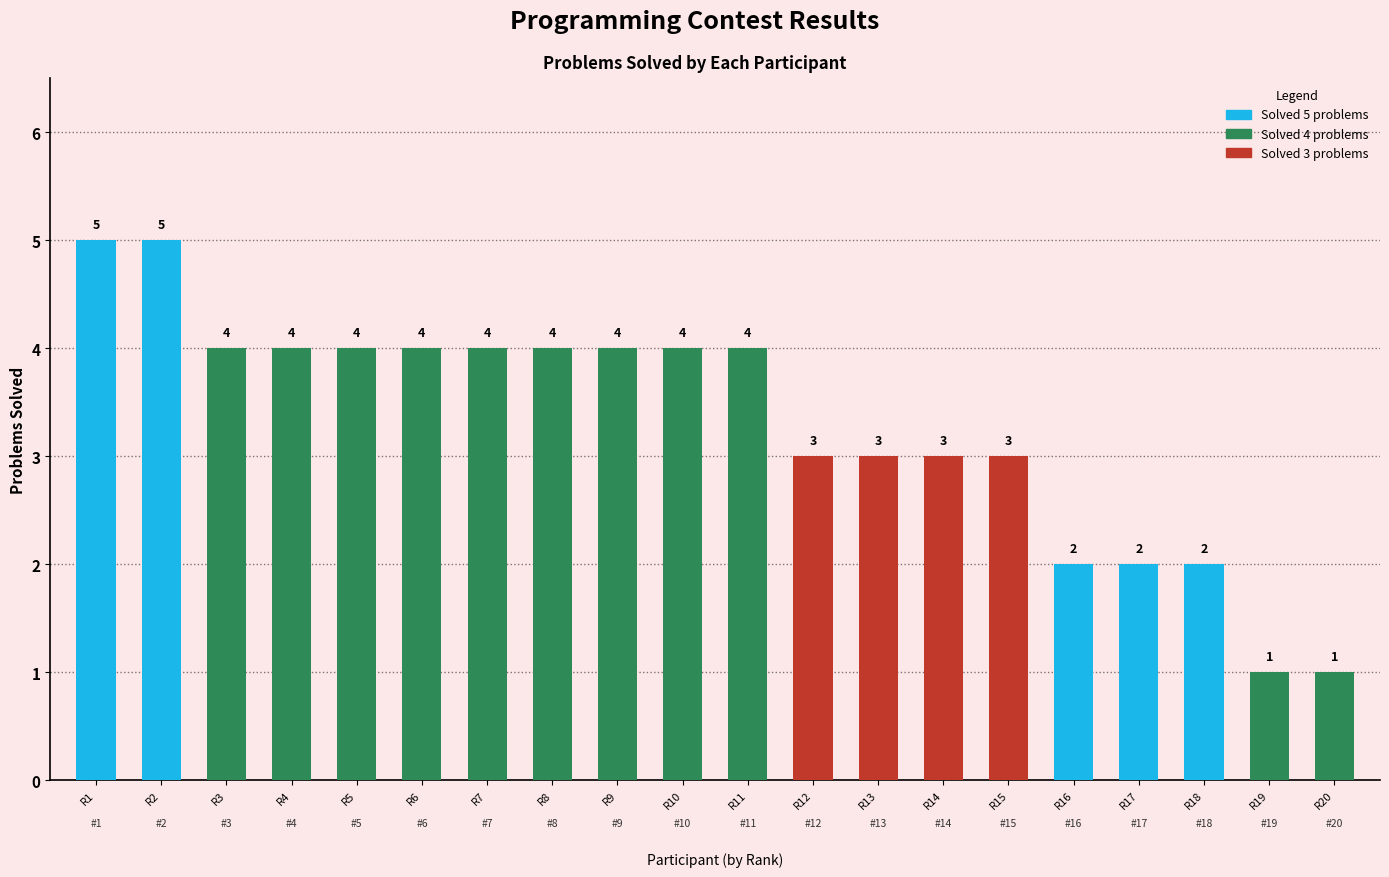

What is the change in value from R6 to R12?

-1